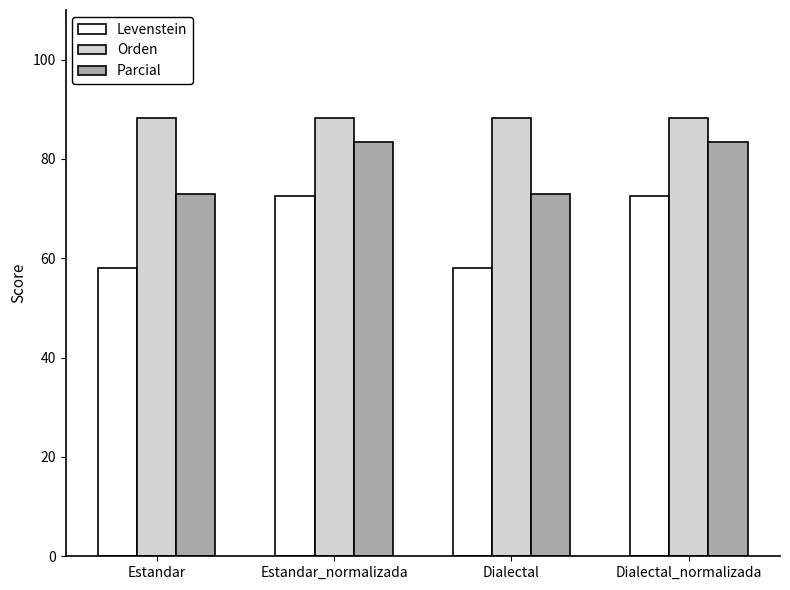

List the series in order of their overall mean, highest first.

Orden, Parcial, Levenstein